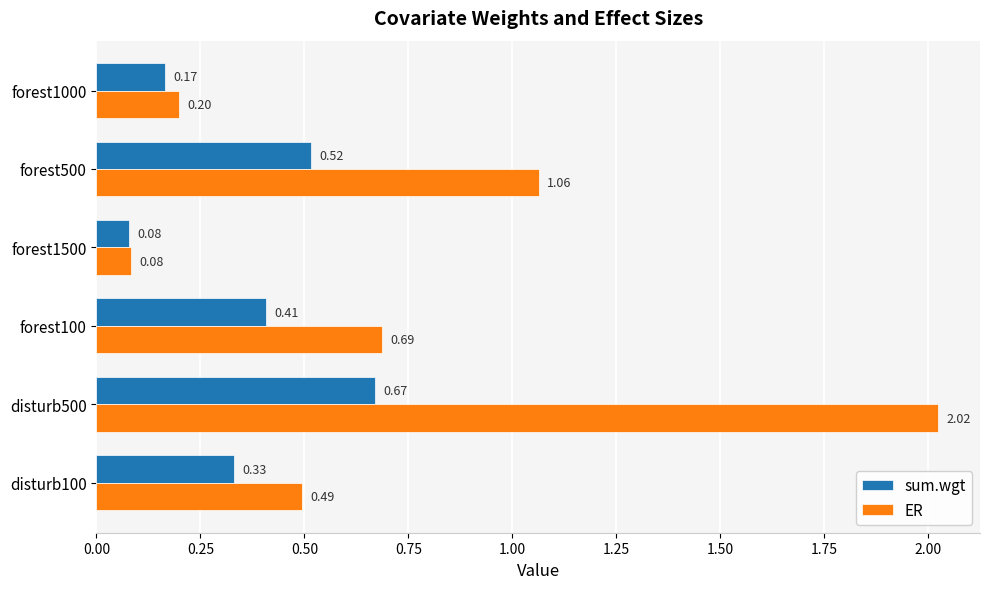

Which series has the largest range (max minus min)?

ER